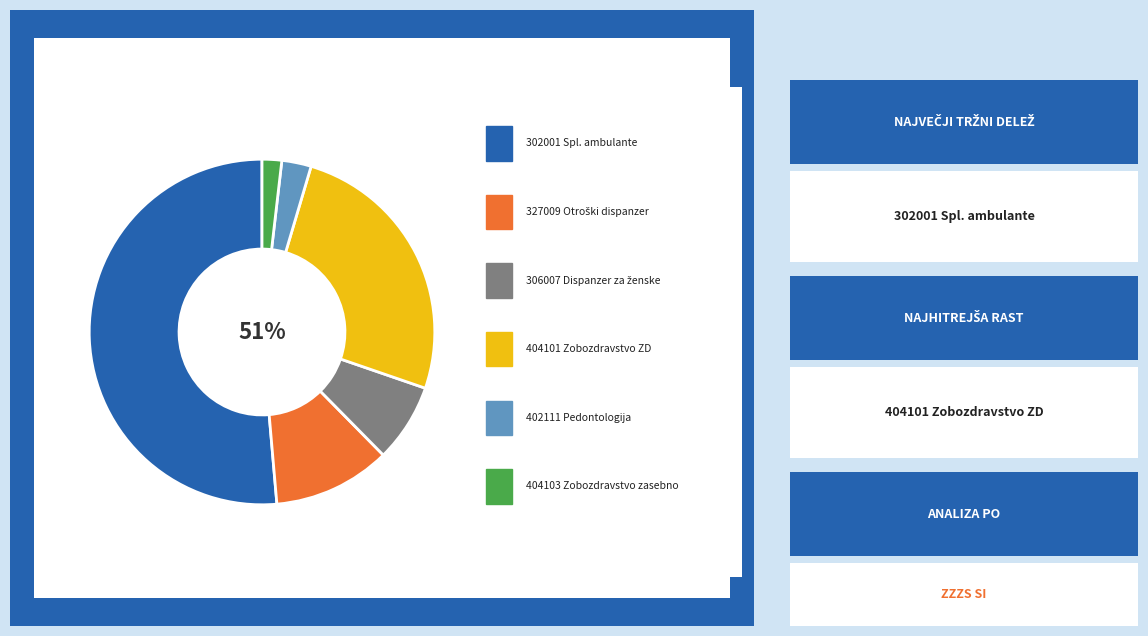

What is the majority slice?

302001